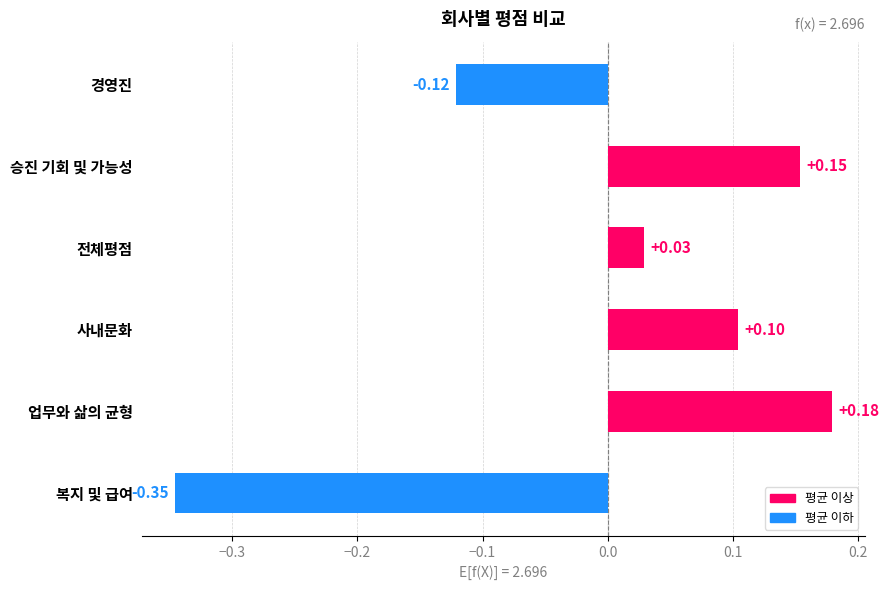

List the labels in order of value, smallest first.

복지 및 급여, 경영진, 전체평점, 사내문화, 승진 기회 및 가능성, 업무와 삶의 균형